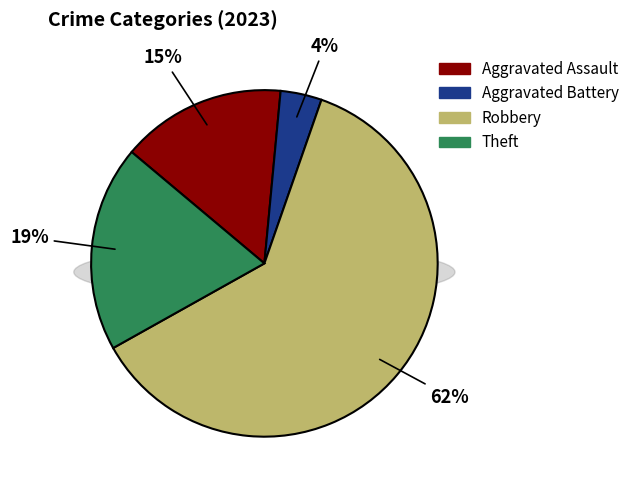

How many segments does this pie chart have?

4